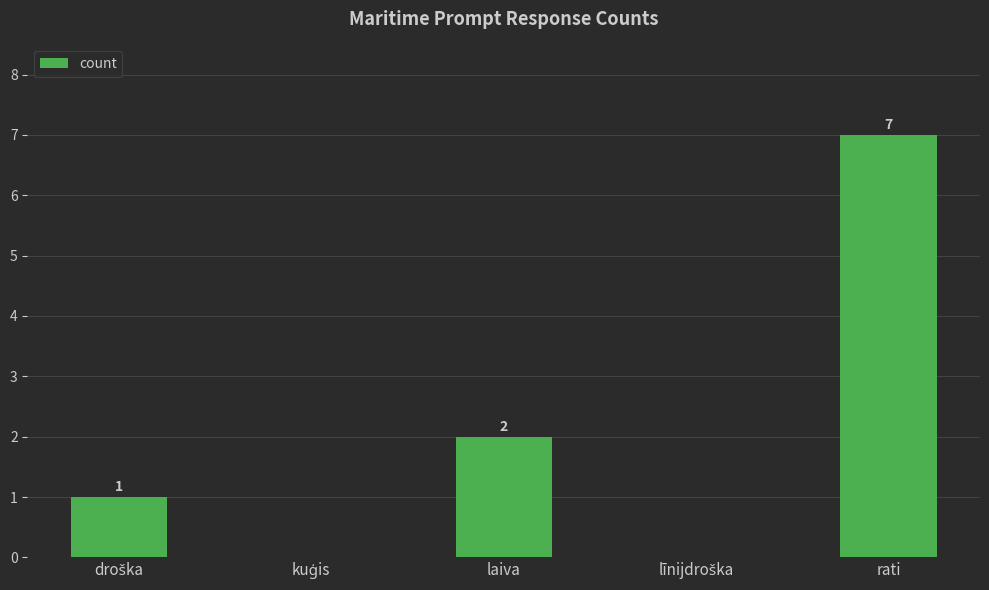

How many values are between 0 and 2?

4